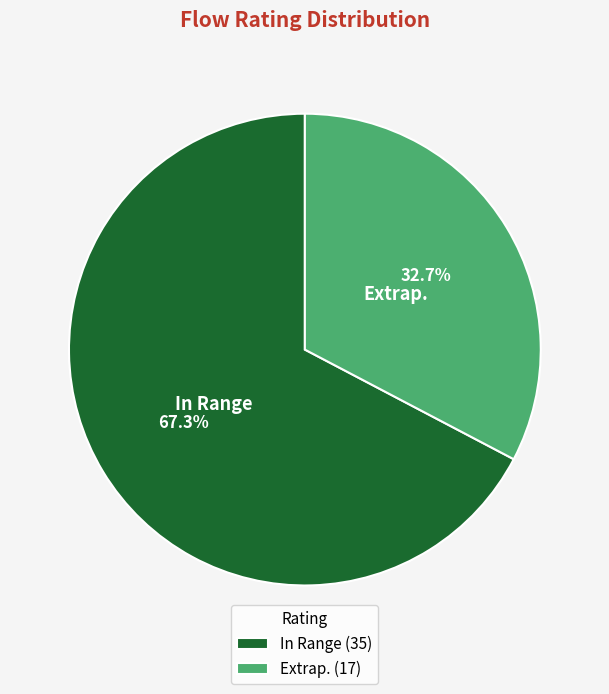

Which category has the smallest portion of the pie?

Extrap.